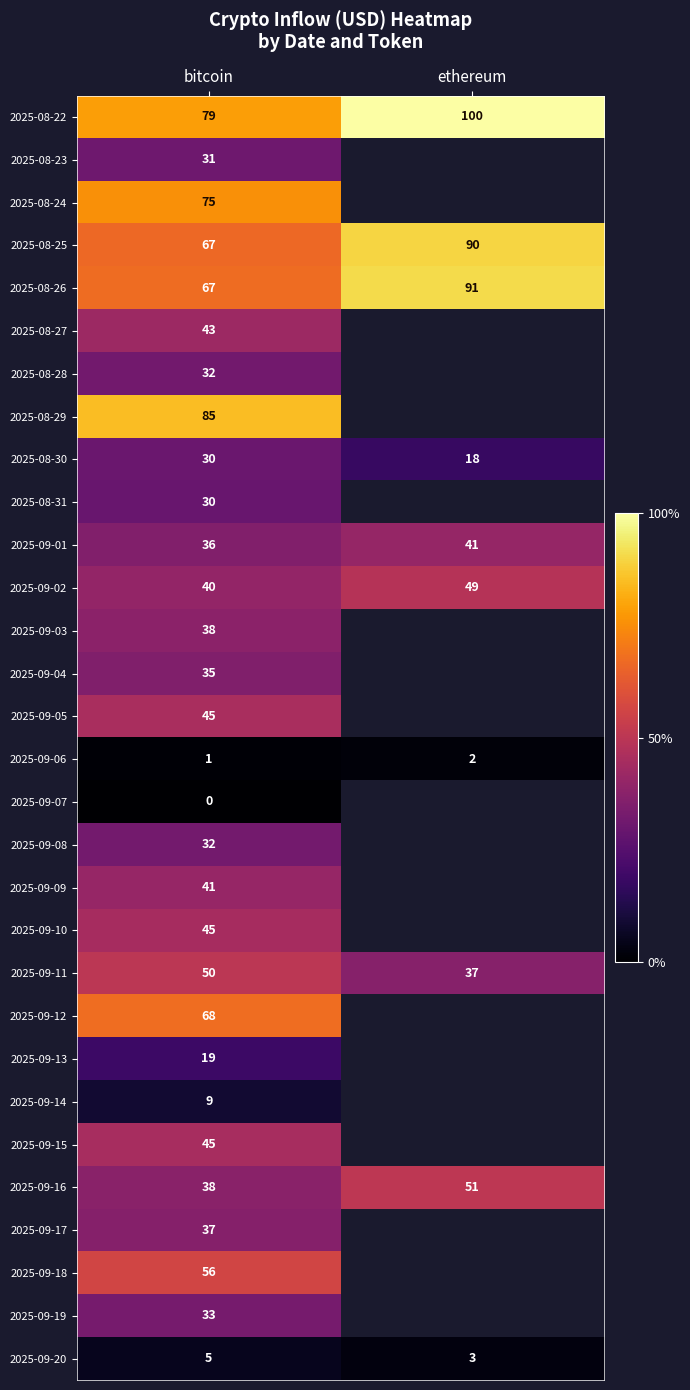

List the labels in order of 2025-09-11 value, smallest first.

ethereum, bitcoin